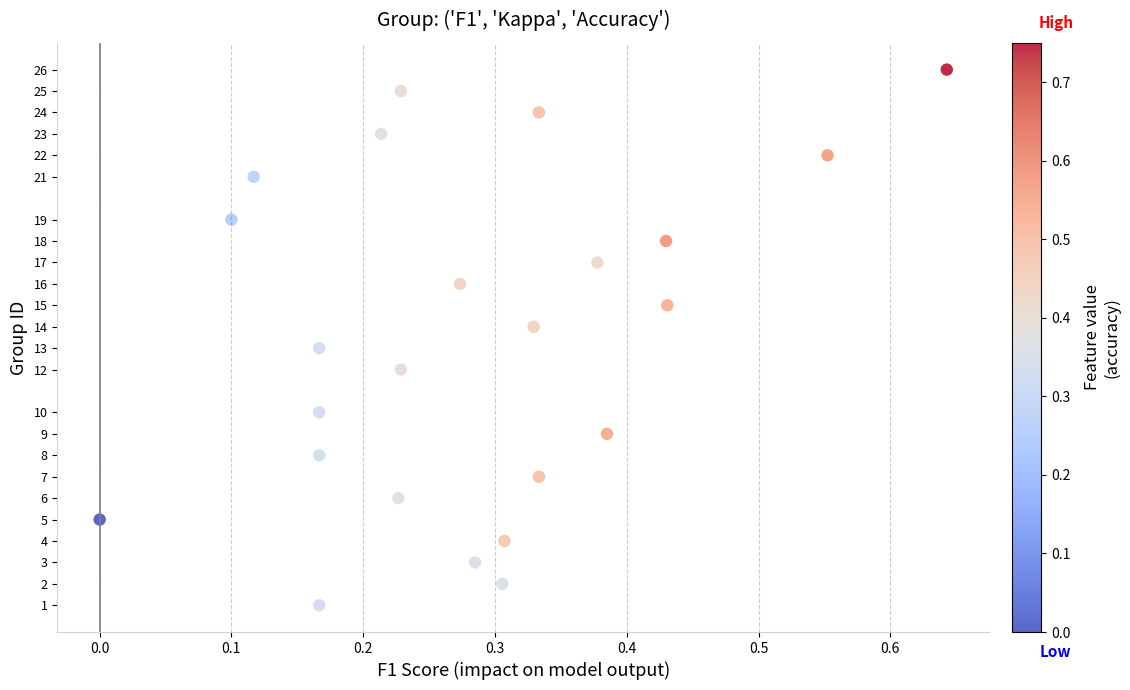

How many data points are displayed?

24